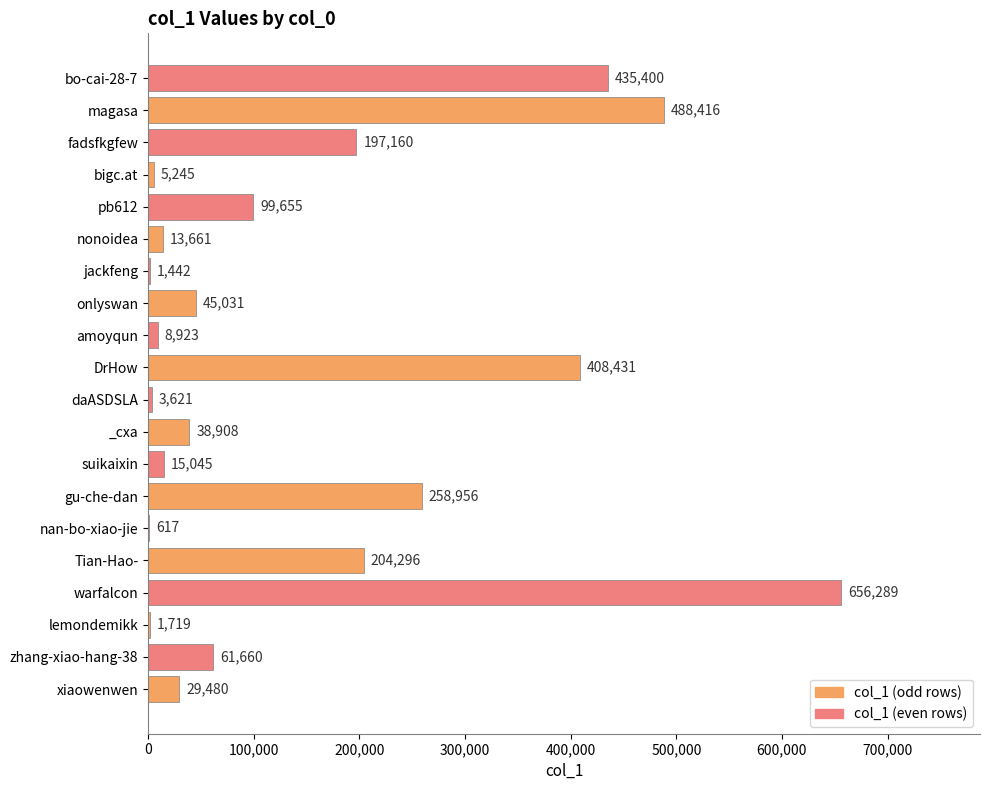

What is the change in value from nan-bo-xiao-jie to pb612?

+99038